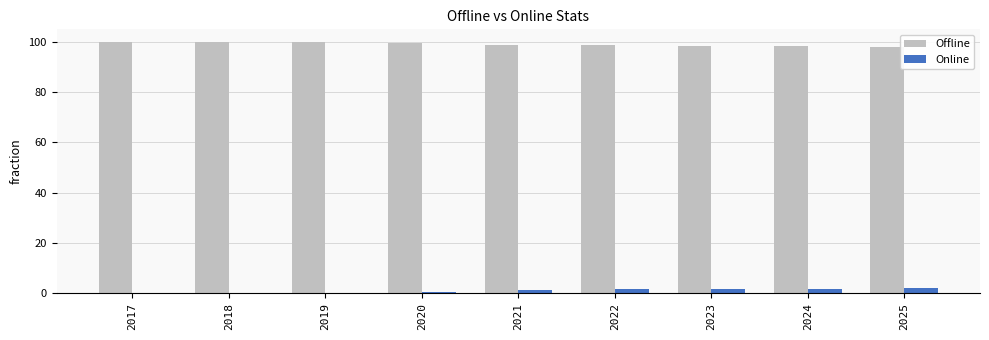

What is the highest value of the Offline series?

99.8